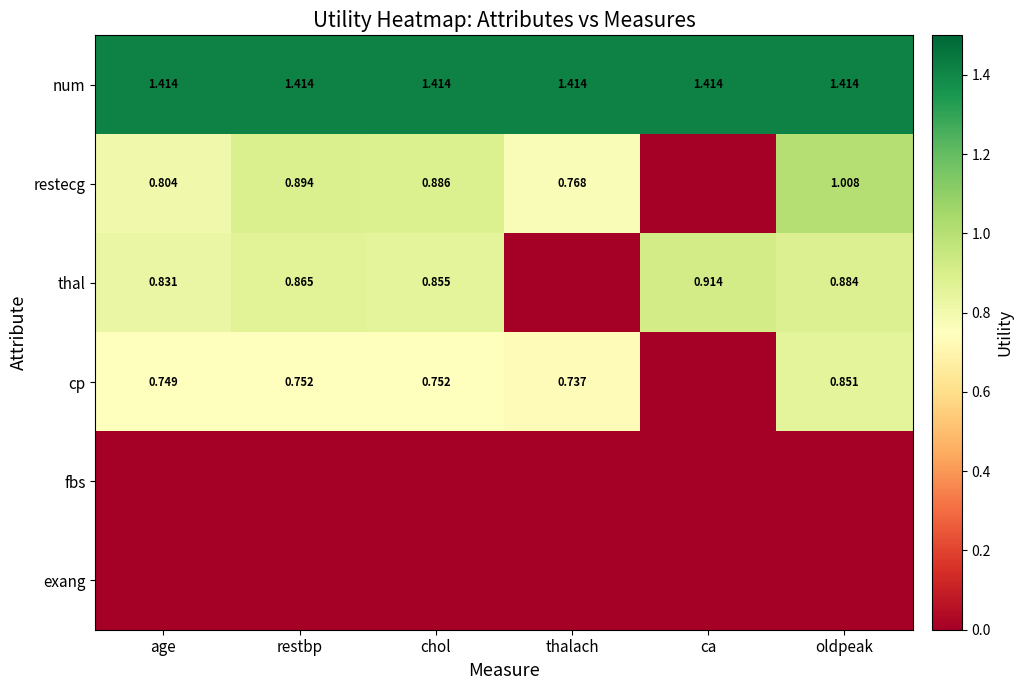

At which category does the chart reach its minimum across all series?

ca